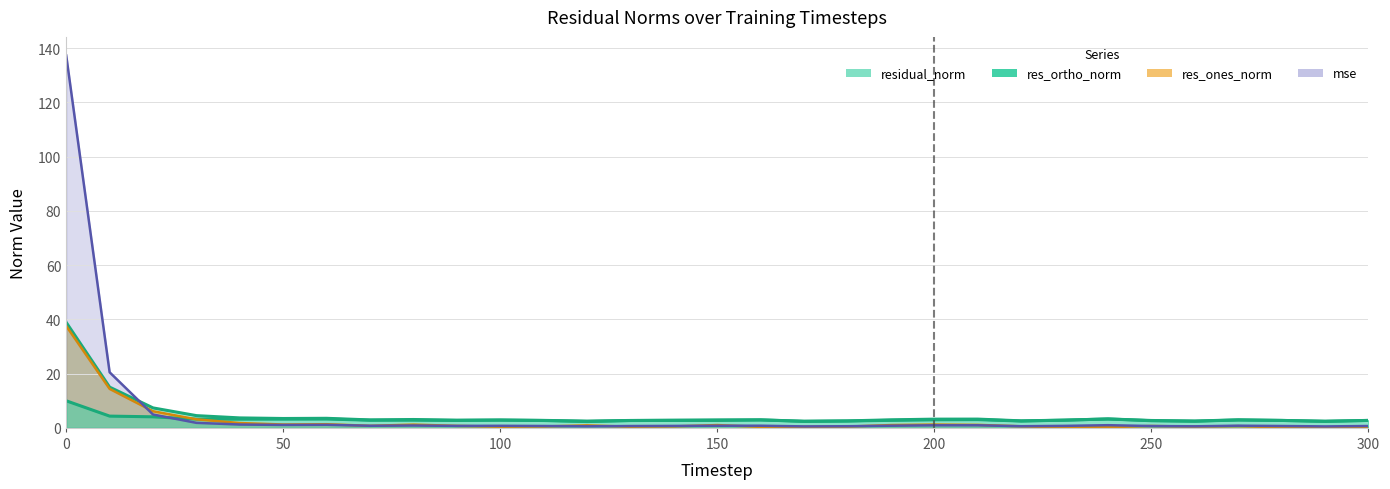

At which category does res_ortho_norm reach its first local valley?

40